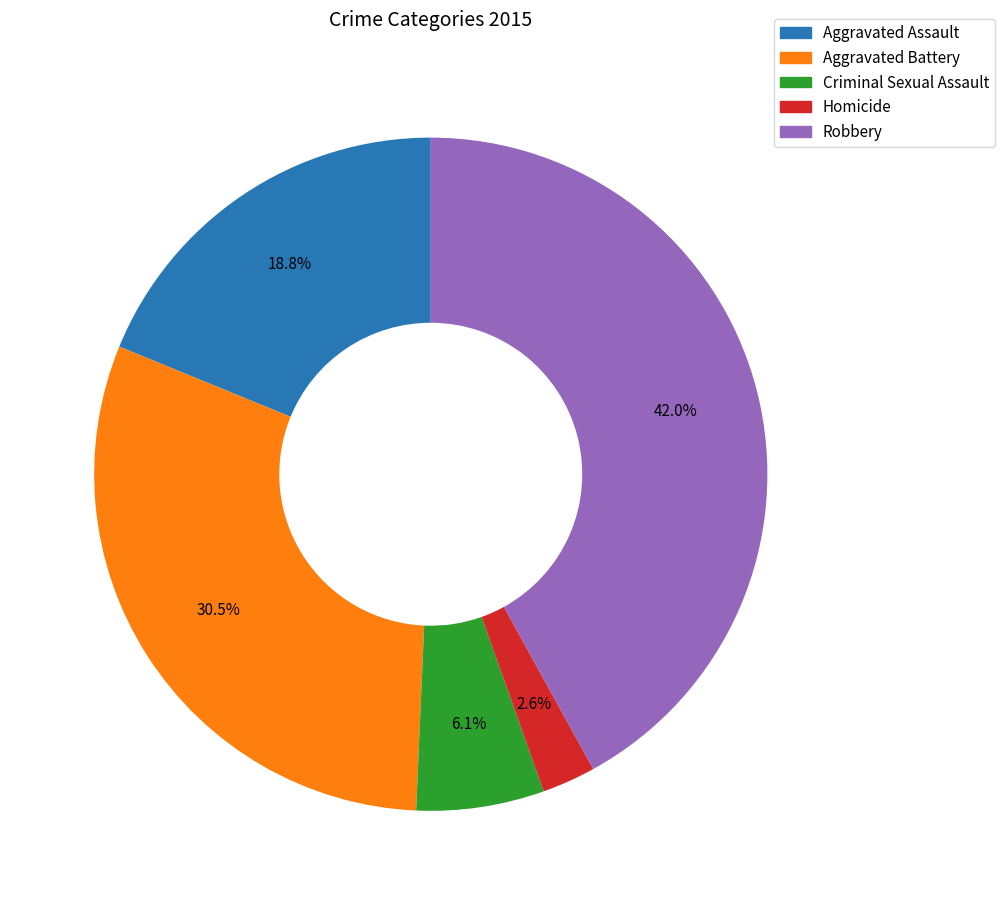

Which has a higher value, Robbery or Aggravated Assault?

Robbery